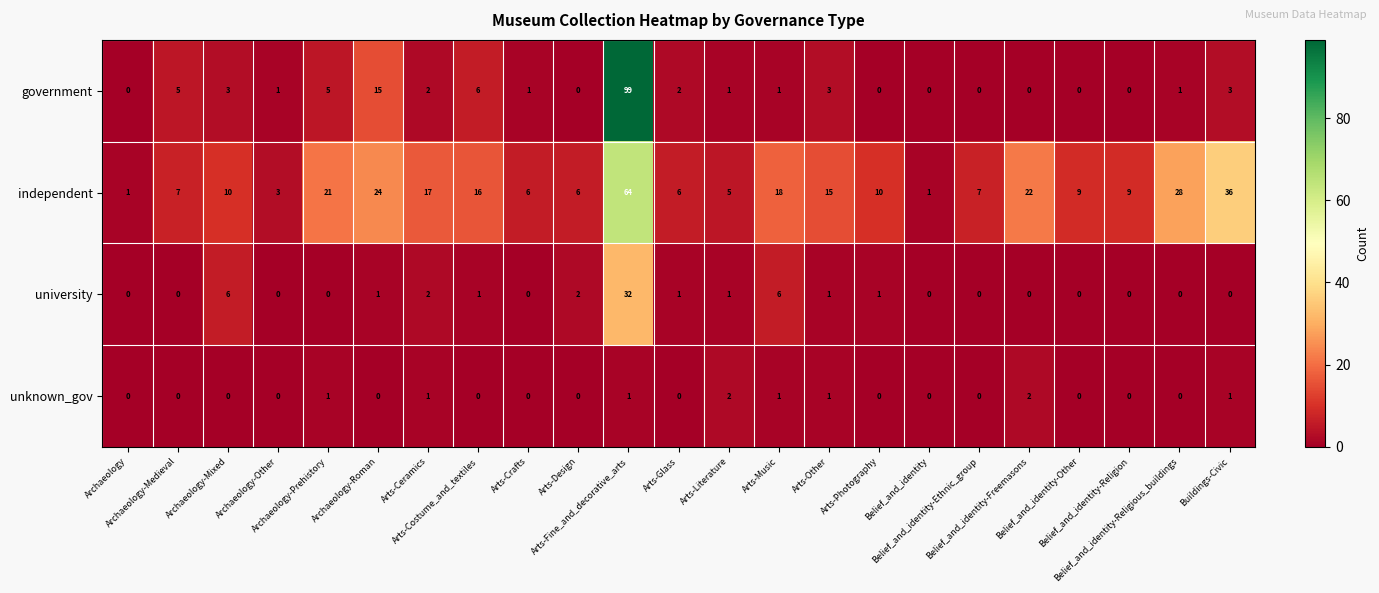

What is the maximum value for university?

32